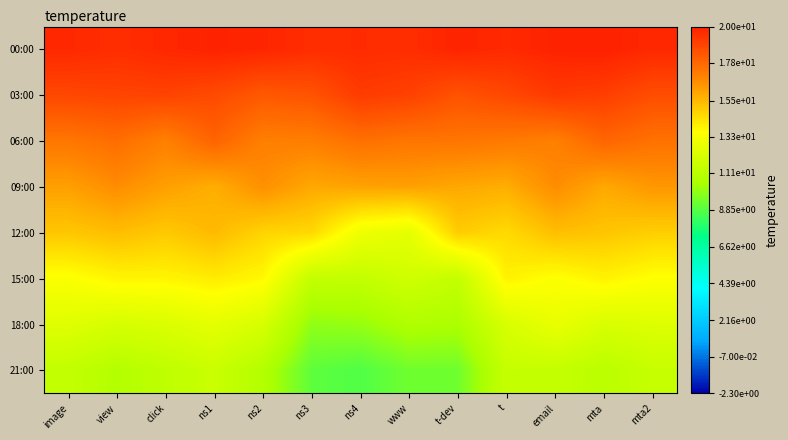

Reading left to right, what are all the values shown in this chart?

row_0: 19.8	19.6	19.8	19.9	19.8	19.6	19.7	19.6	19.9	19.7	19.9	20.0	19.8
row_1: 18.8	18.9	18.9	18.7	18.3	18.4	19.2	19.0	18.4	18.8	19.2	19.1	18.6
row_2: 17.3	17.6	17.0	17.9	17.0	17.1	17.5	17.4	17.4	17.2	17.0	17.9	17.5
row_3: 16.1	16.7	16.2	15.8	16.6	15.9	16.1	16.1	15.9	15.8	16.7	15.9	16.4
row_4: 15.1	15.4	15.0	15.4	14.7	14.6	13.0	12.7	14.9	14.6	15.3	15.1	14.9
row_5: 13.5	13.9	13.9	14.1	13.8	11.4	11.4	11.8	11.4	13.9	13.5	13.9	13.6
row_6: 12.4	12.1	12.3	12.6	12.1	10.0	10.1	10.7	10.5	12.2	12.8	12.2	12.3
row_7: 11.4	10.8	11.2	11.6	10.8	9.0	8.8	9.4	9.3	11.5	11.4	11.0	11.5